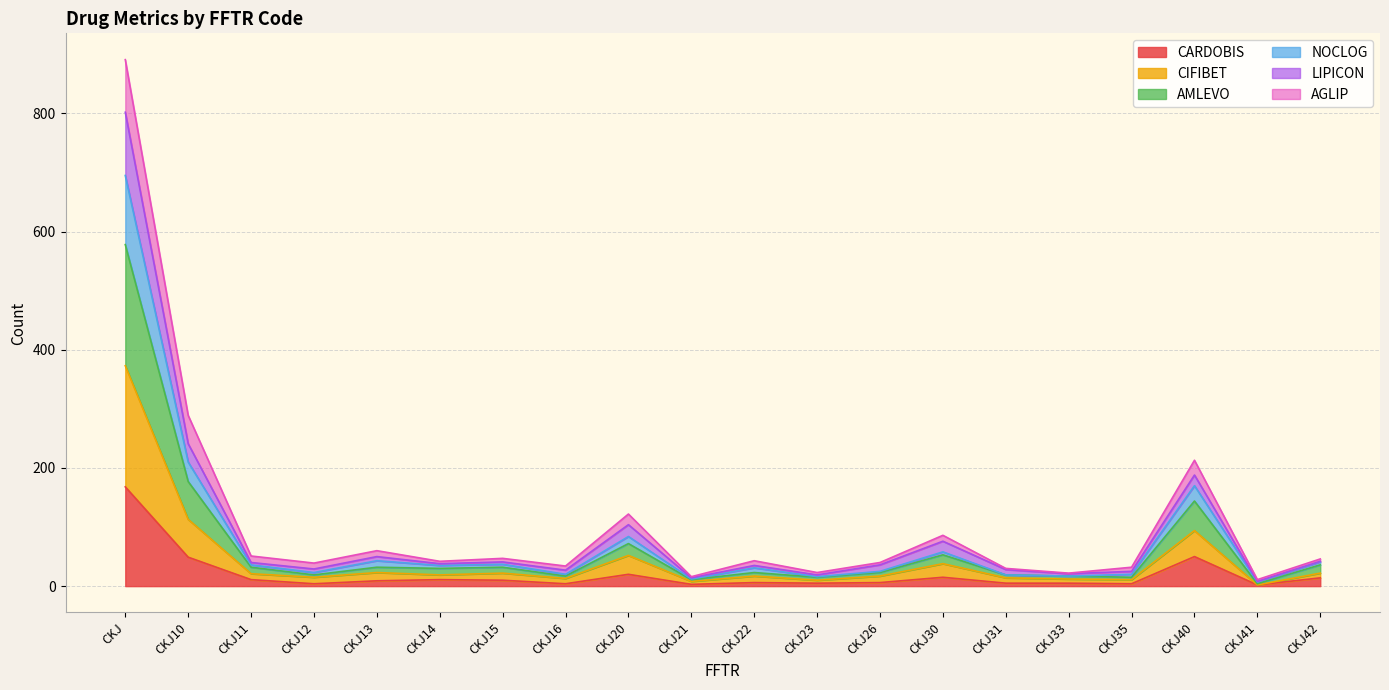

What is the difference between the CARDOBIS values at CKJ41 and CKJ14?

9